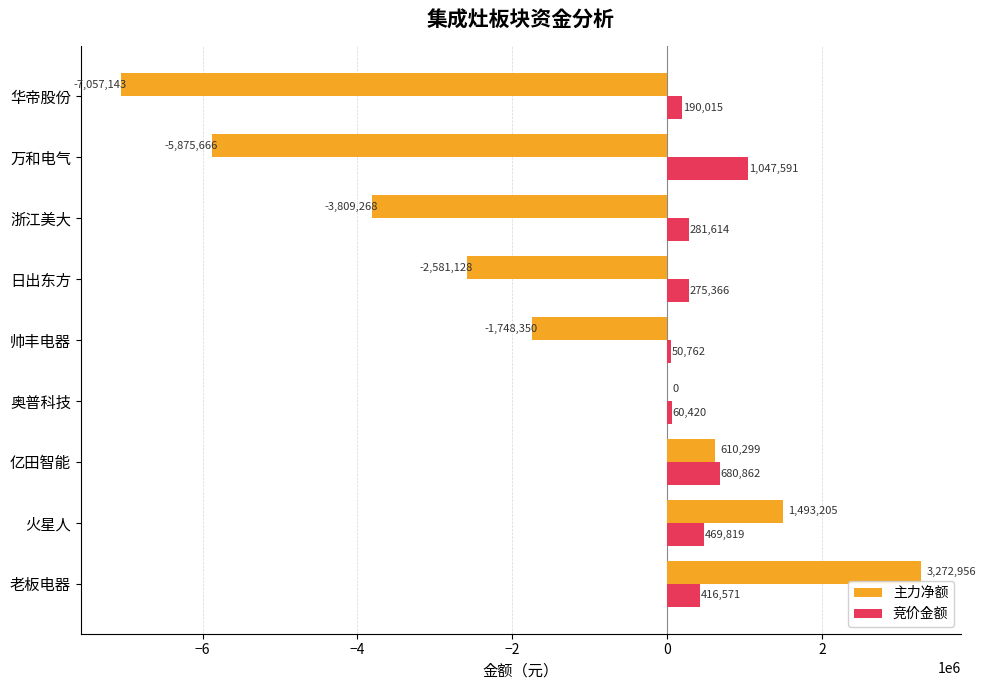

At which label is 主力净额 closest to -1892093?

帅丰电器